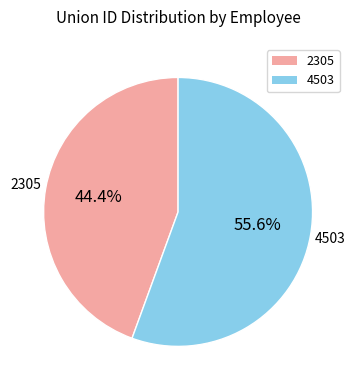

What is the largest slice in the pie chart?

4503